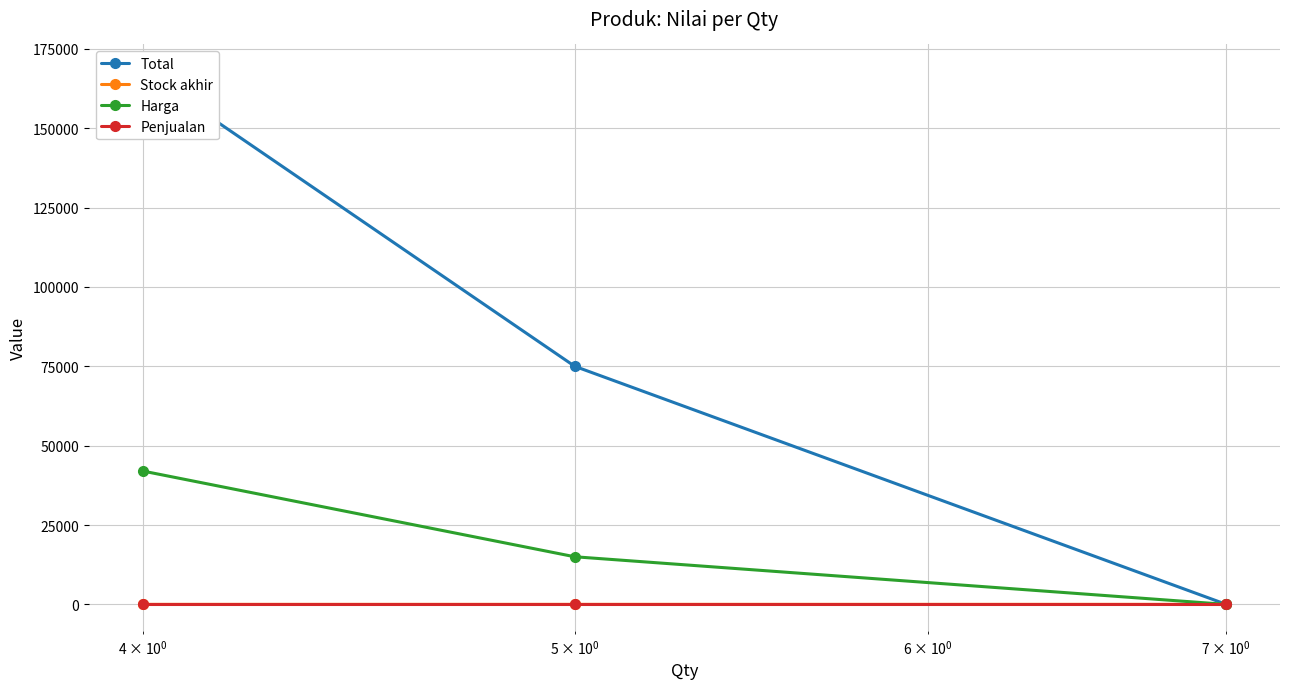

At how many categories does at least one series exceed 121647?

1